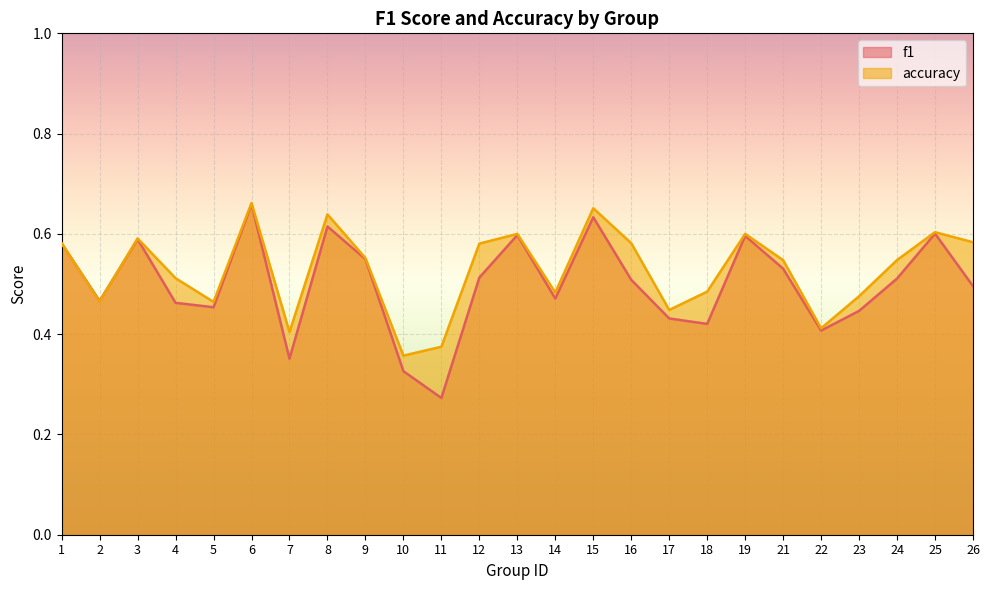

Does the chart display data point markers on the line(s)?

No